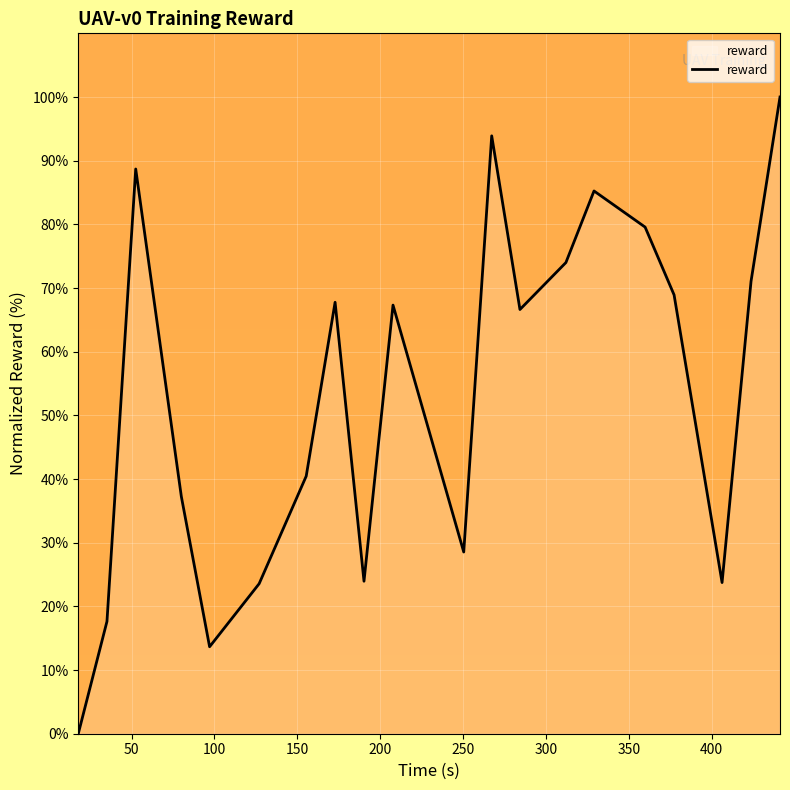

What is the maximum value shown in the chart?

100.0